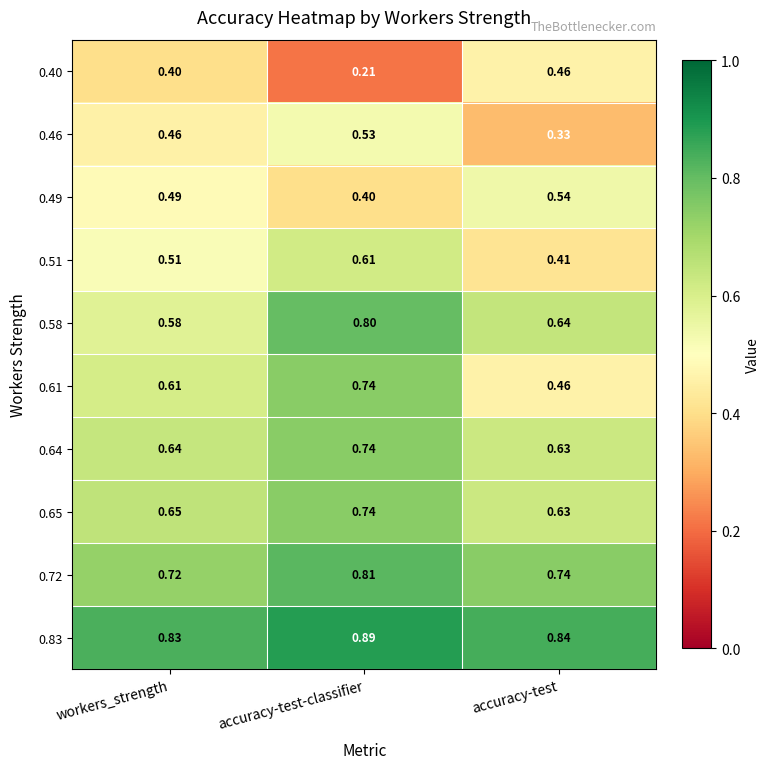

Which series has the widest spread of values?

0.61